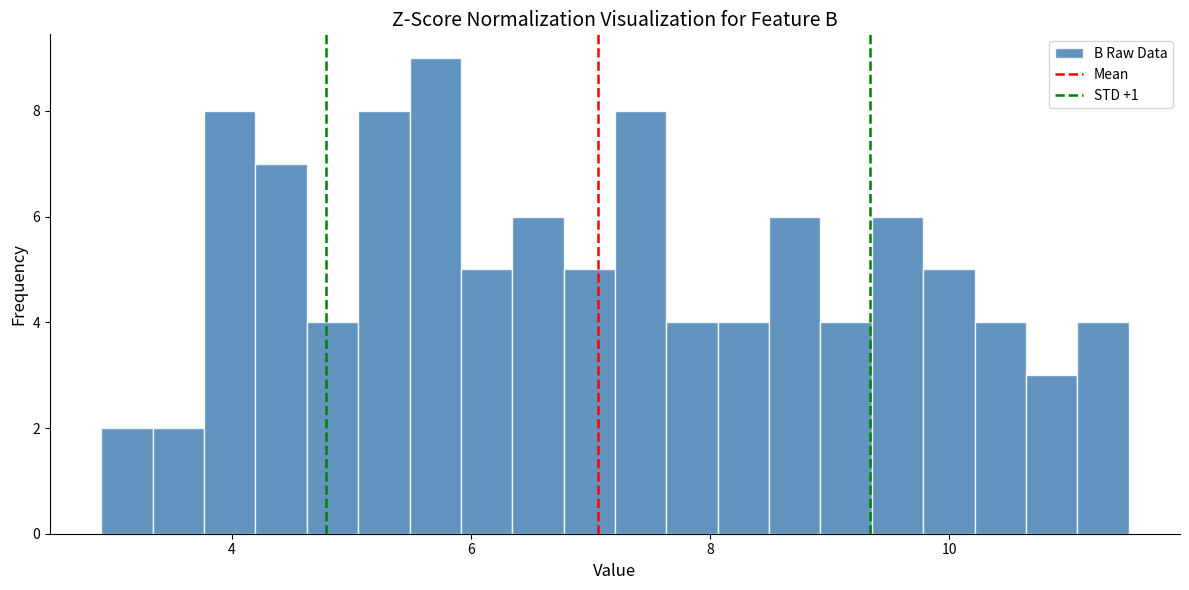

Read against the x-axis, roughly where is the centre of the tallest bar?

5.8